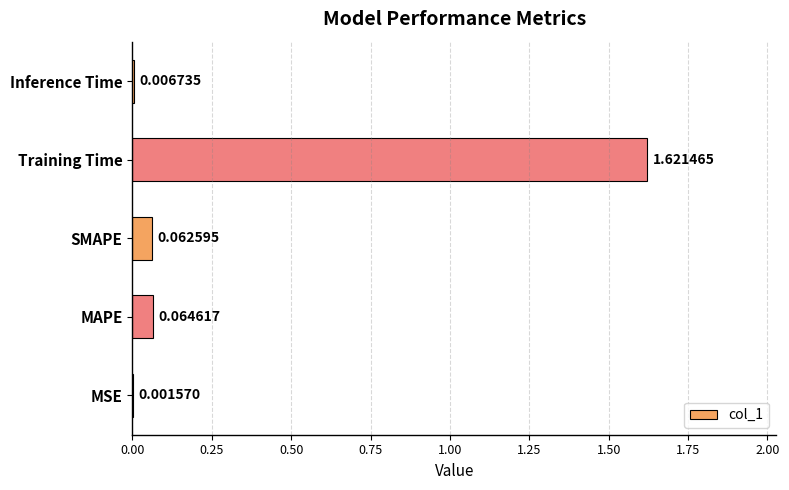

What is the sum of all values?

1.8